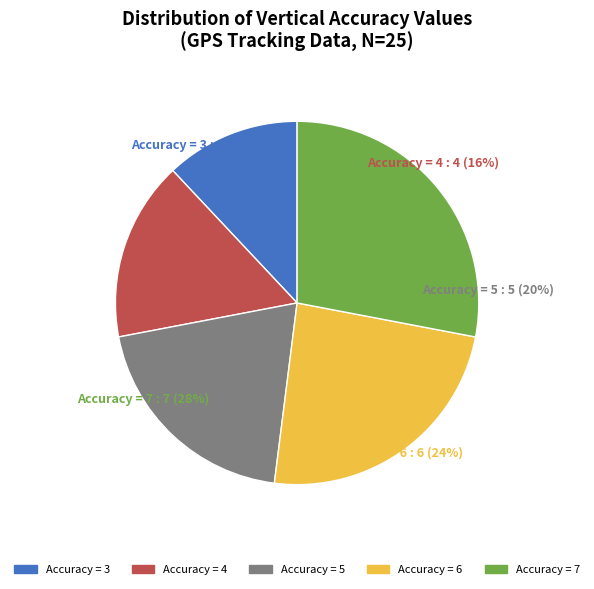

To the nearest percent, what portion does VerticalAccuracy_5 represent?

20%